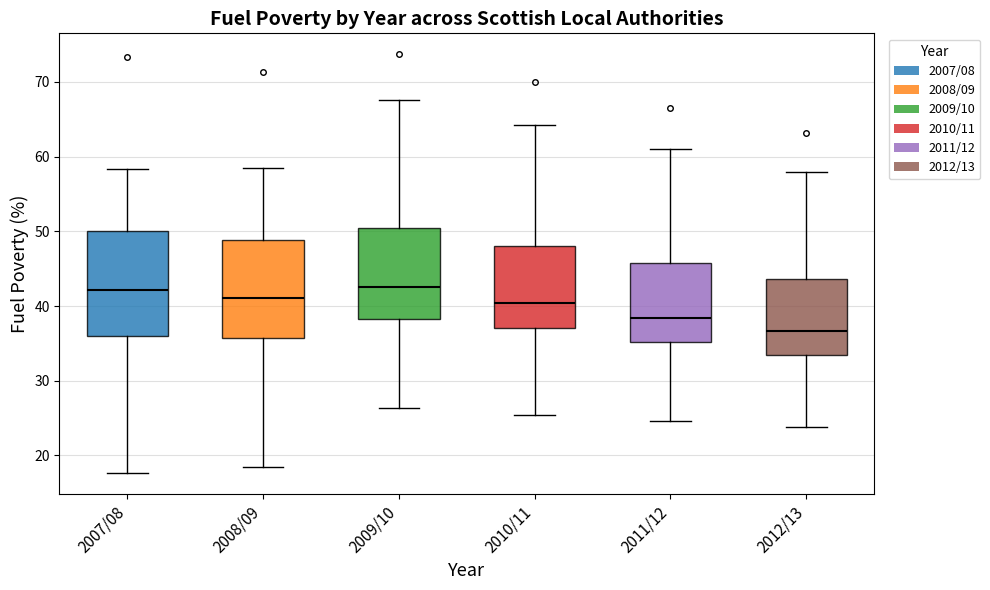

Where does the lower whisker of the box for 2012/13 end on the y-axis? The values are not printed on the chart, so give them approximately, as read against the axis.

24